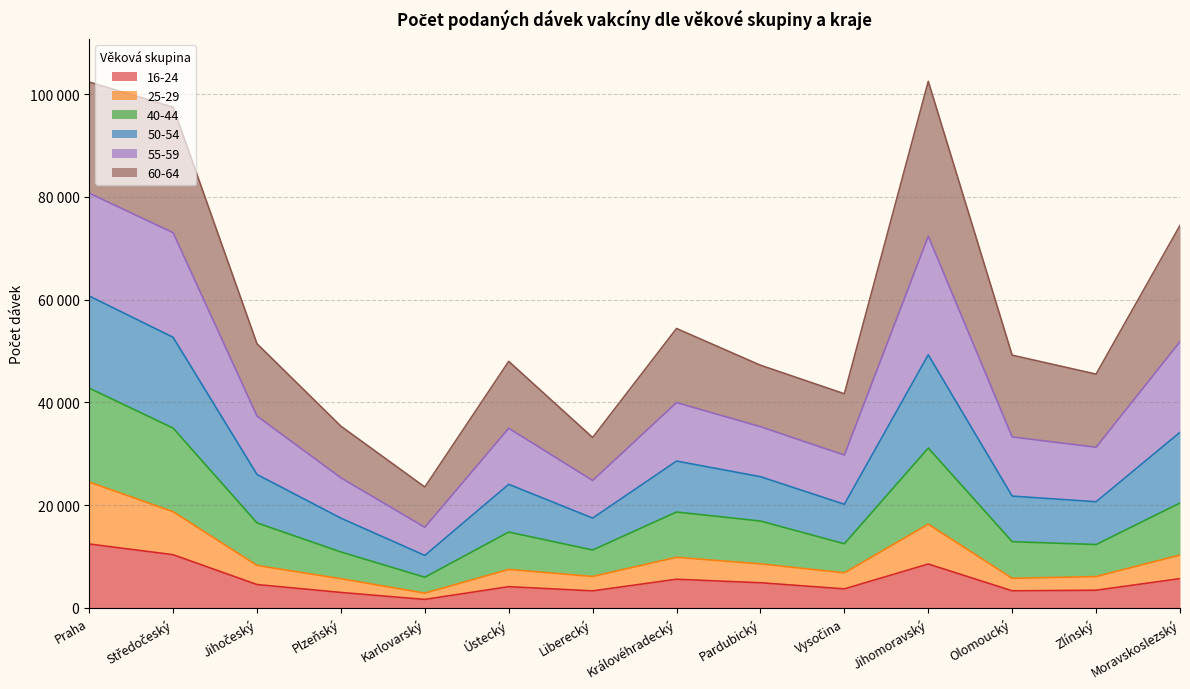

How many data points does each series have?

14